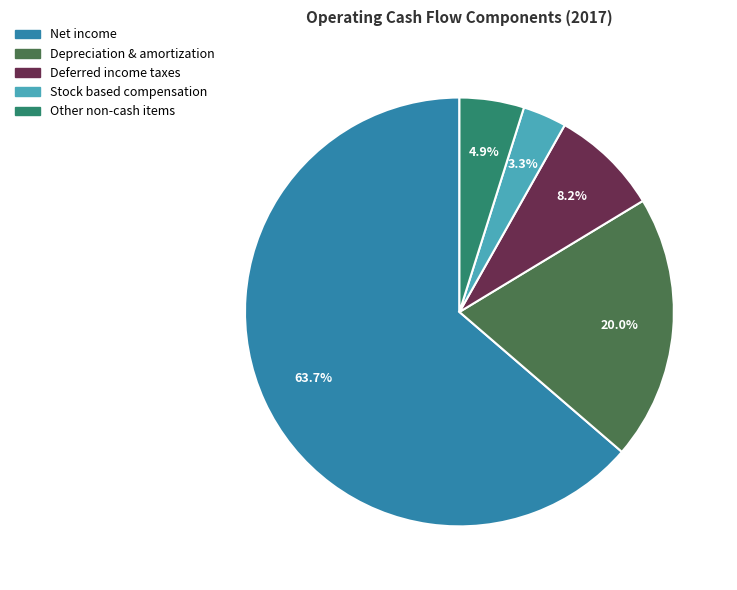

Combined, do Other non-cash items and Depreciation & amortization account for over 50%?

No